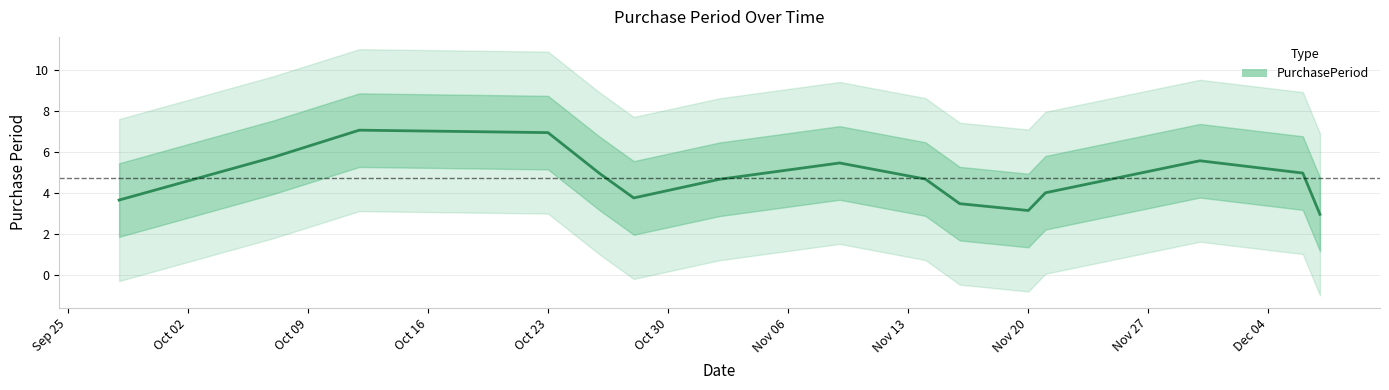

How many distinct data groups are displayed?

1